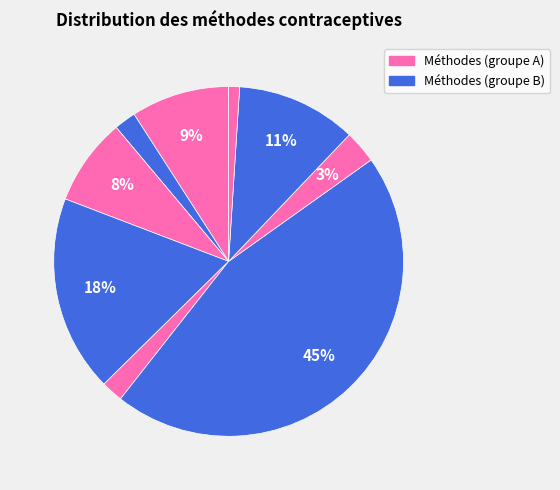

Does any single category account for the majority?

No